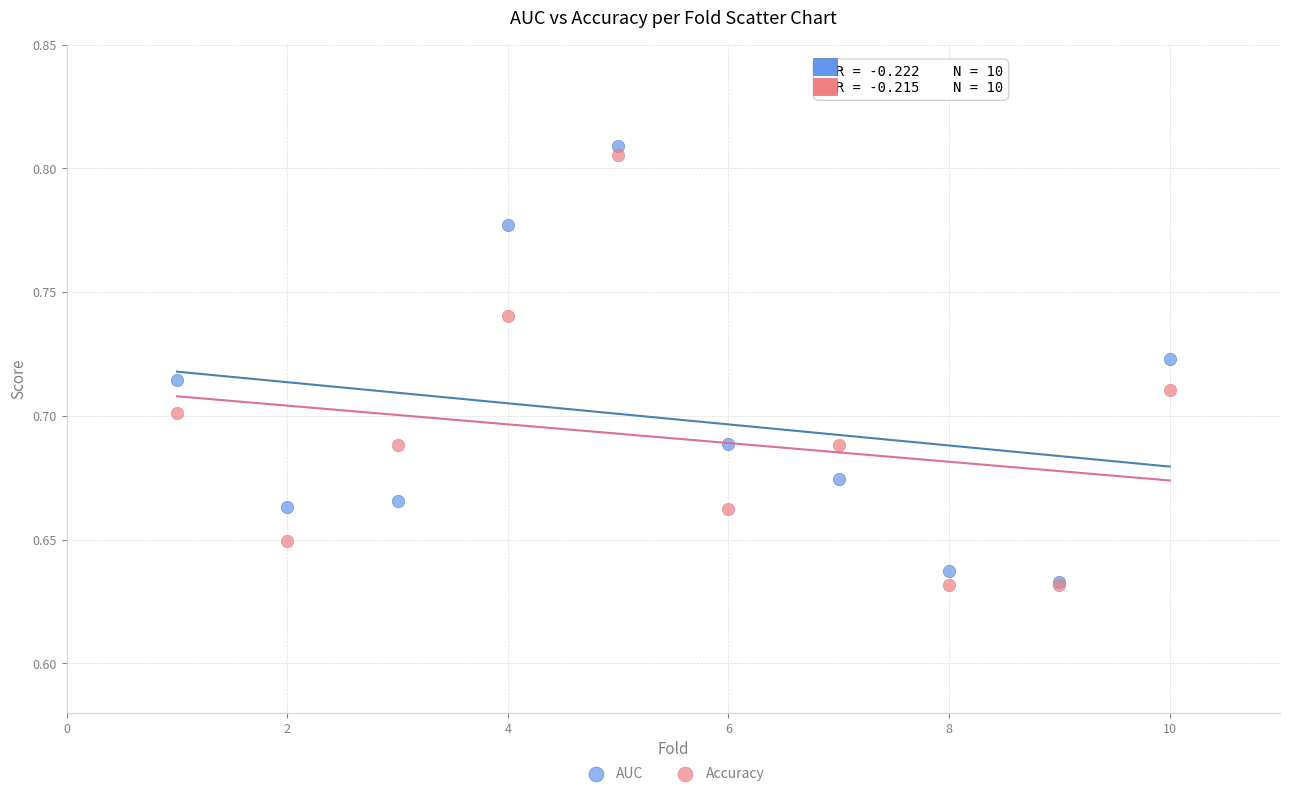

What are all the series names shown in the legend?

AUC, Accuracy